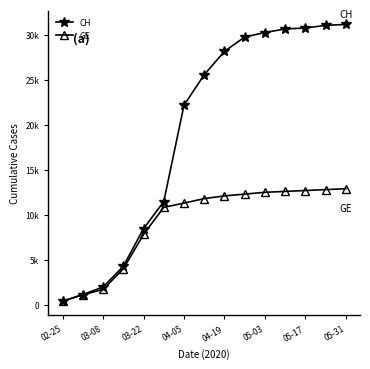

Is this an area chart (filled region under the line)?

No